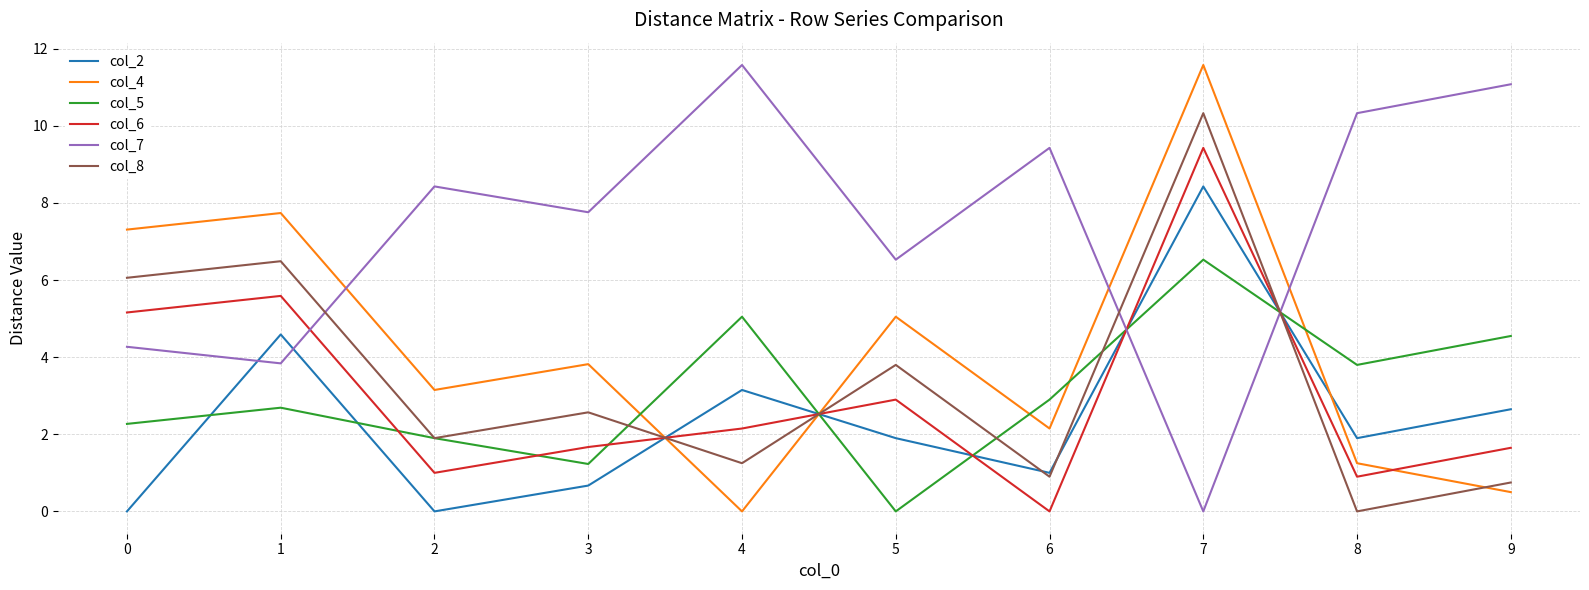

What is the spread (max minus min) of values at 7?

11.6